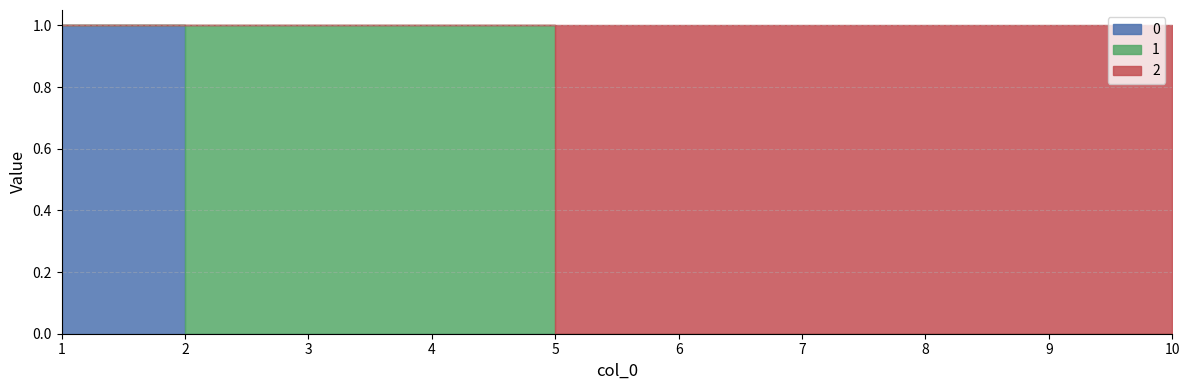

Reading left to right, transcribe all the data shown in this chart.

0: 1=1	2=0	3=0	4=0	5=0	6=0	7=0	8=0	9=0	10=0
1: 1=0	2=1	3=1	4=1	5=0	6=0	7=0	8=0	9=0	10=0
2: 1=0	2=0	3=0	4=0	5=1	6=1	7=1	8=1	9=1	10=1